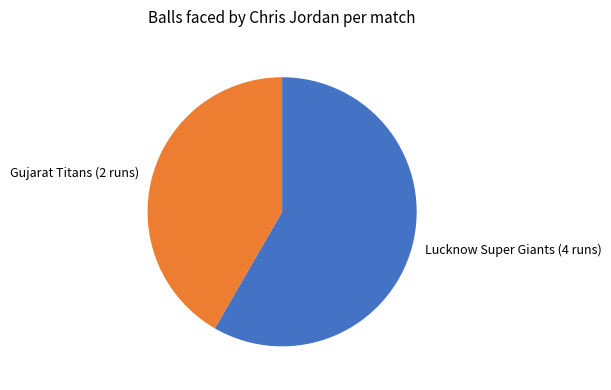

Between Lucknow Super Giants (4 runs) and Gujarat Titans (2 runs), which is larger?

Lucknow Super Giants (4 runs)